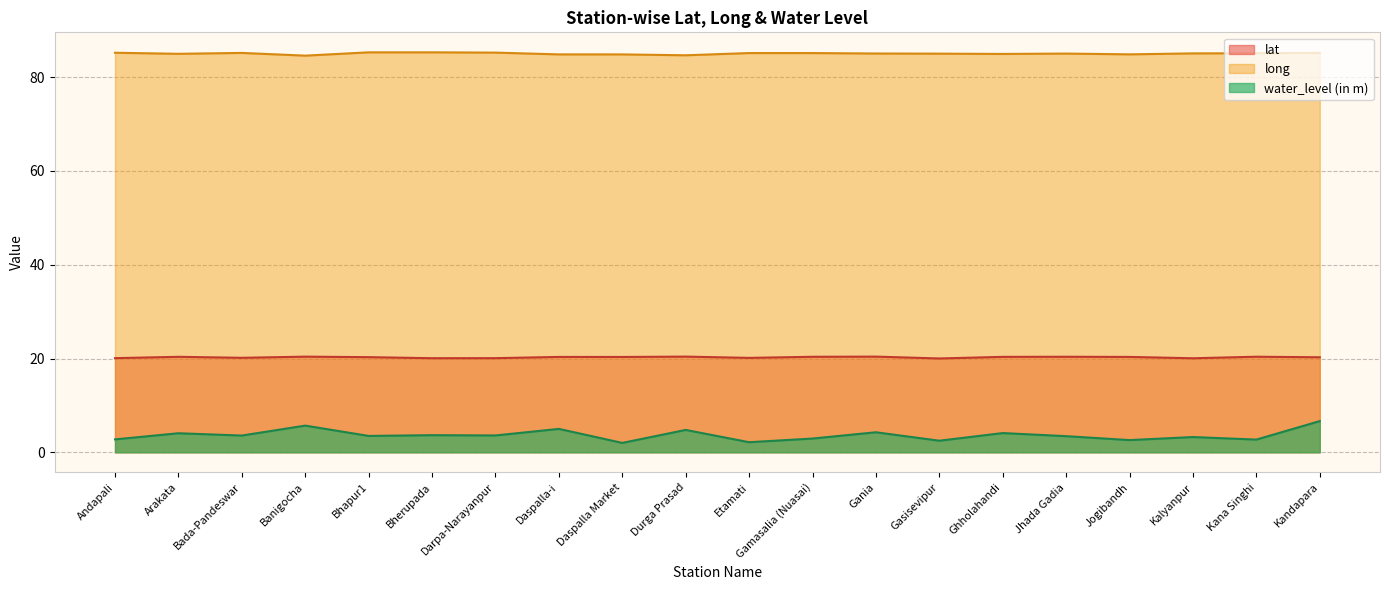

How many lines are shown in the chart?

3